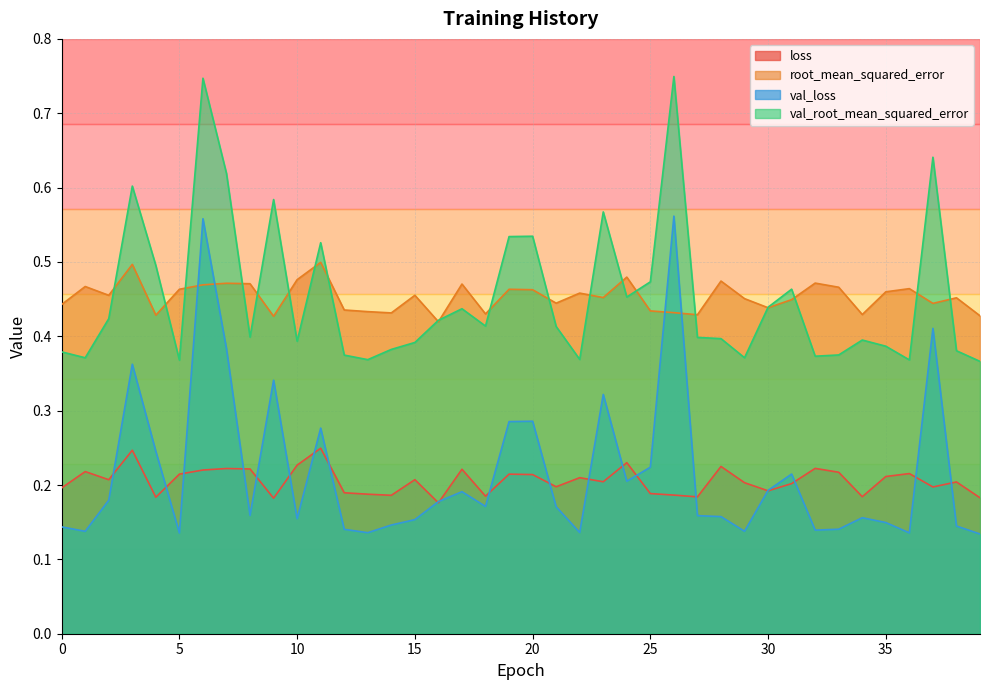

Is it true that loss equals 0.2 at 12?

True